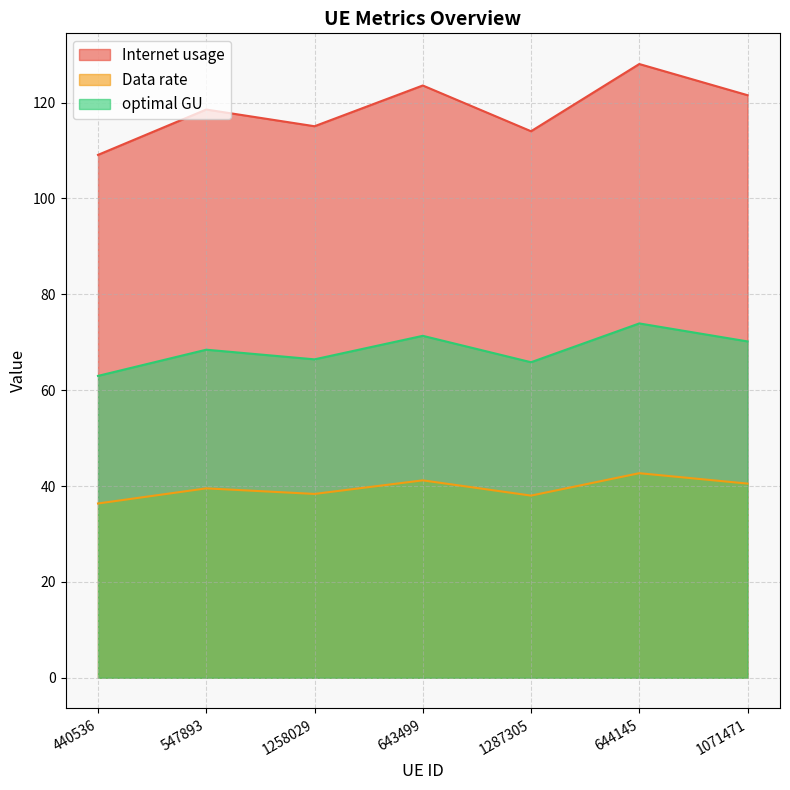

Does the chart have visible grid lines?

Yes